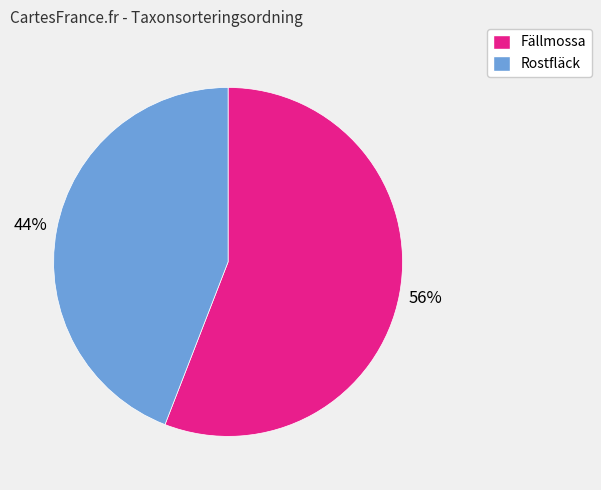

To the nearest percent, what is the difference between the Fällmossa and Rostfläck slice percentages?

12%